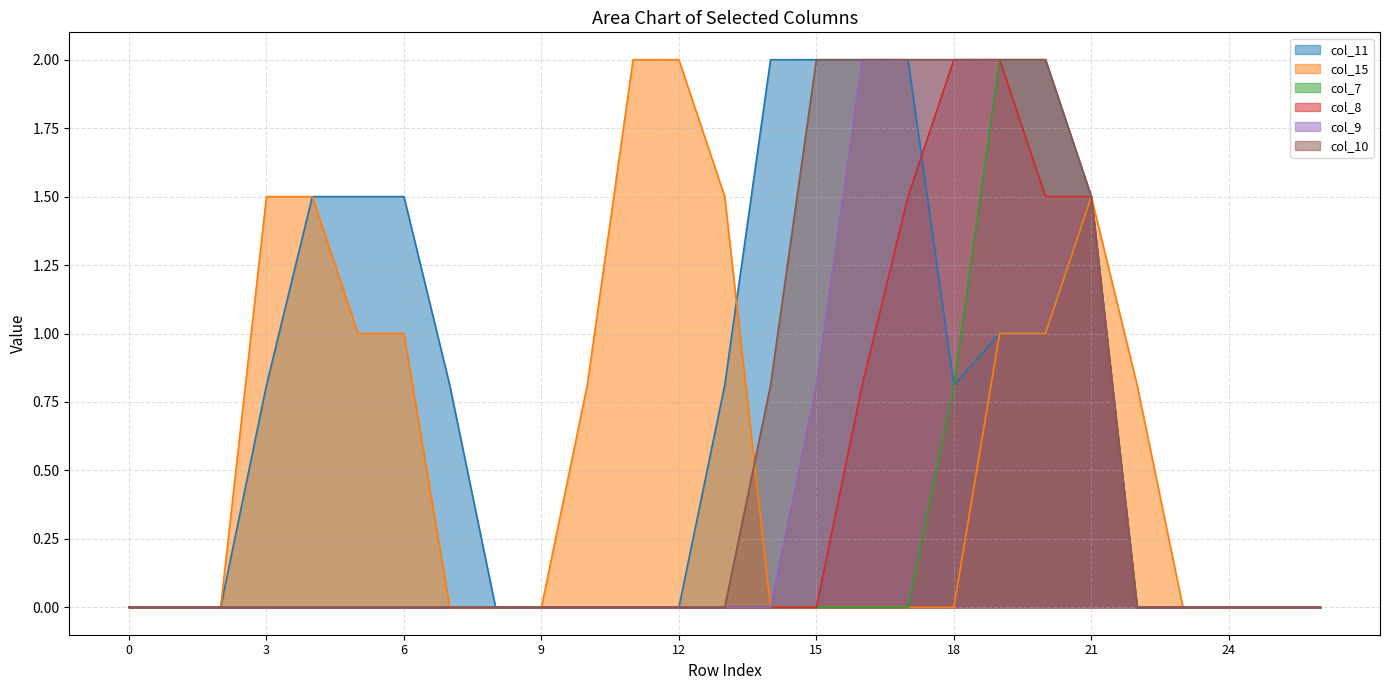

How many data points does each series have?

27